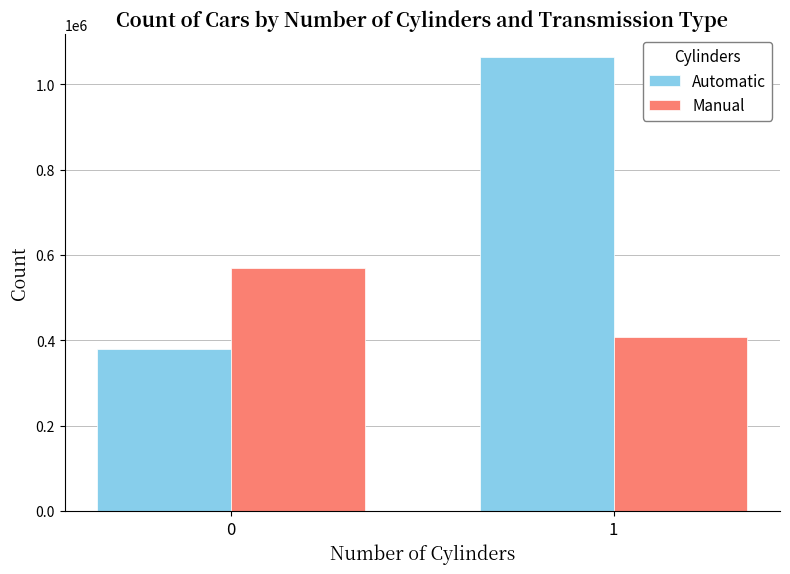

Rank the series by their average value, from lowest to highest.

Manual, Automatic